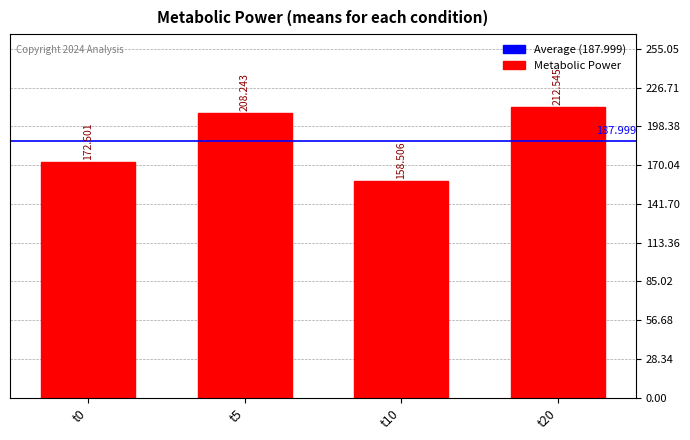

List the labels in order of value, largest first.

t20, t5, t0, t10